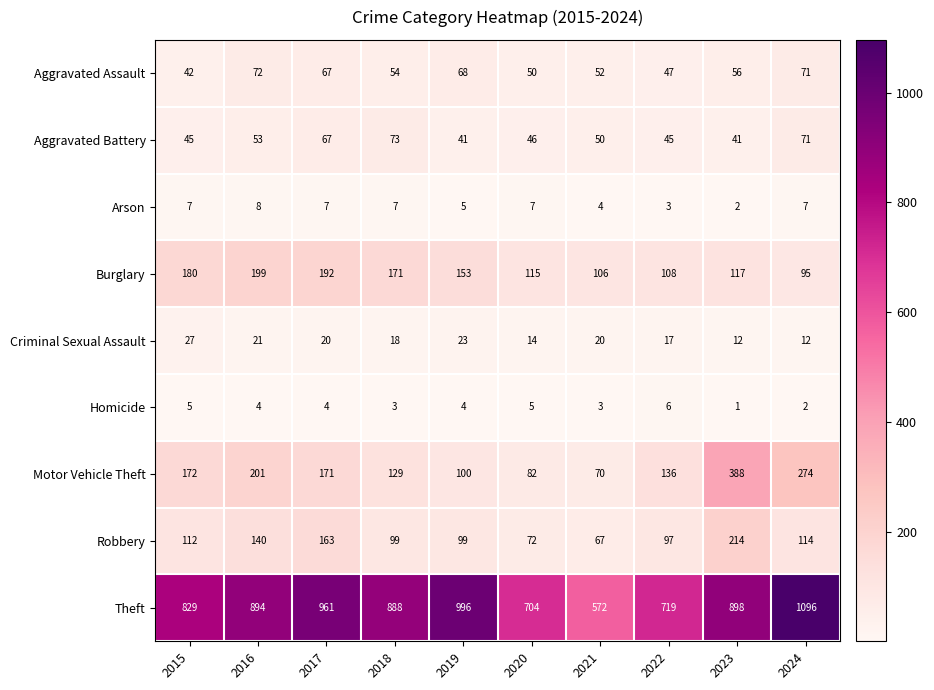

The Criminal Sexual Assault series shows 31 at 2016. True or false?

False